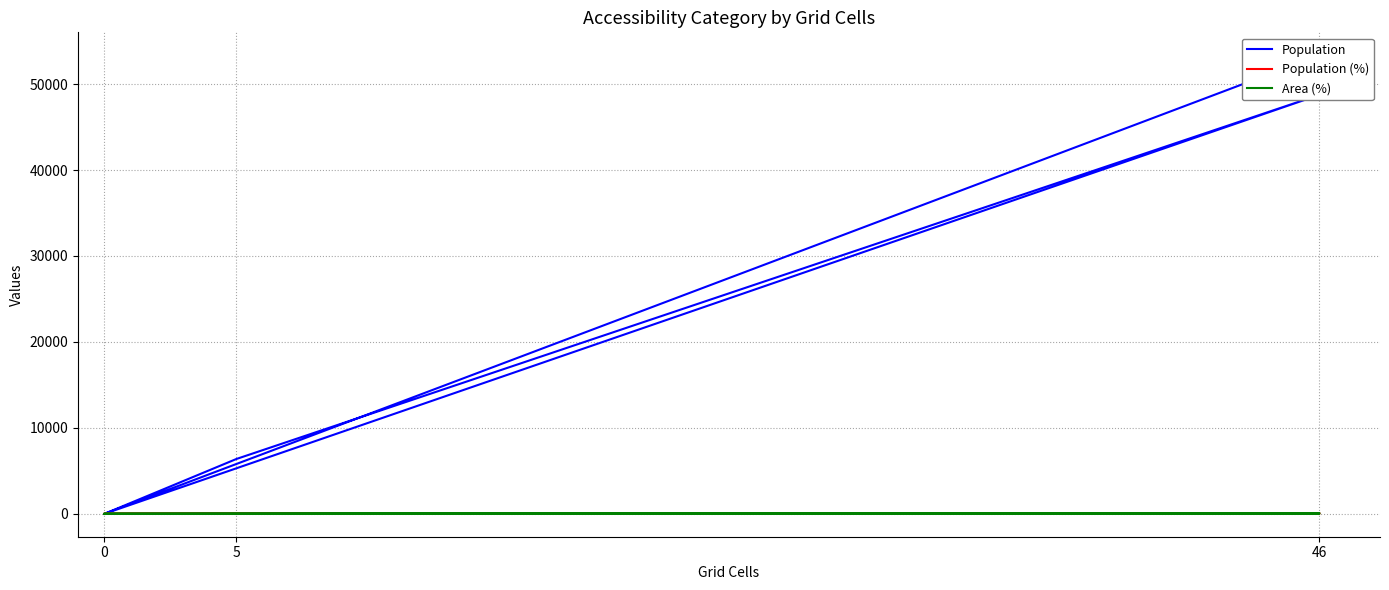

True or false: Population and Area (%) cross at least once.

False